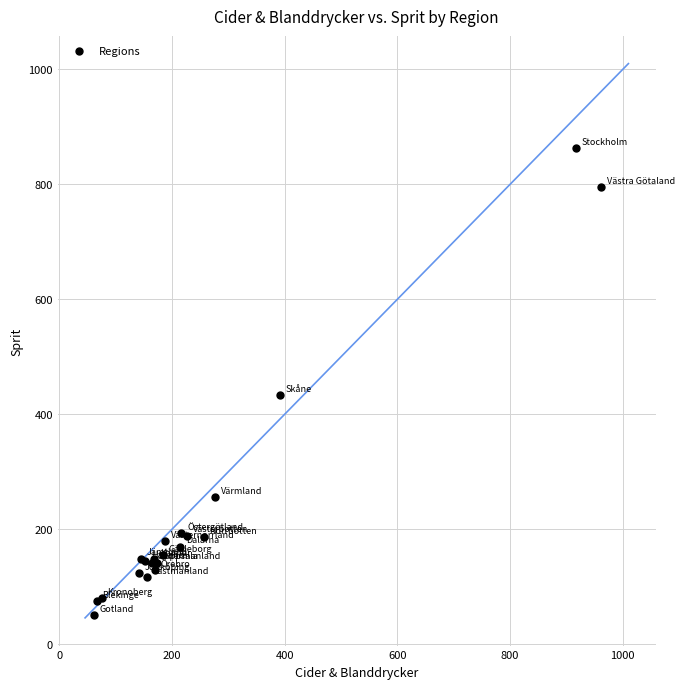

What Y value in the scatter plot is closest to 457?

433